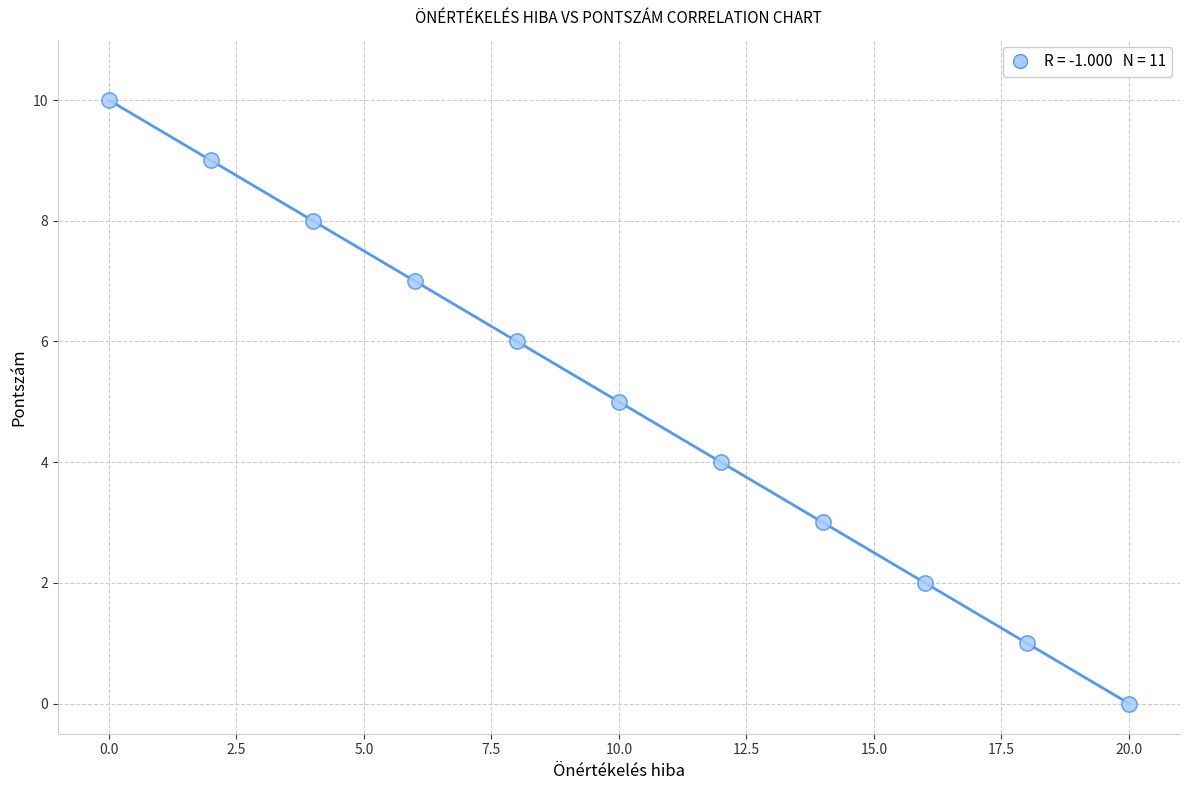

What is the average X value?

10